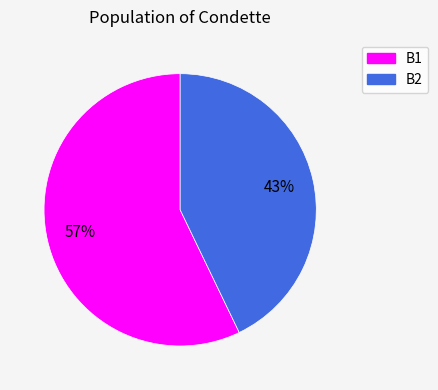

Rank the categories by value from highest to lowest.

B1, B2